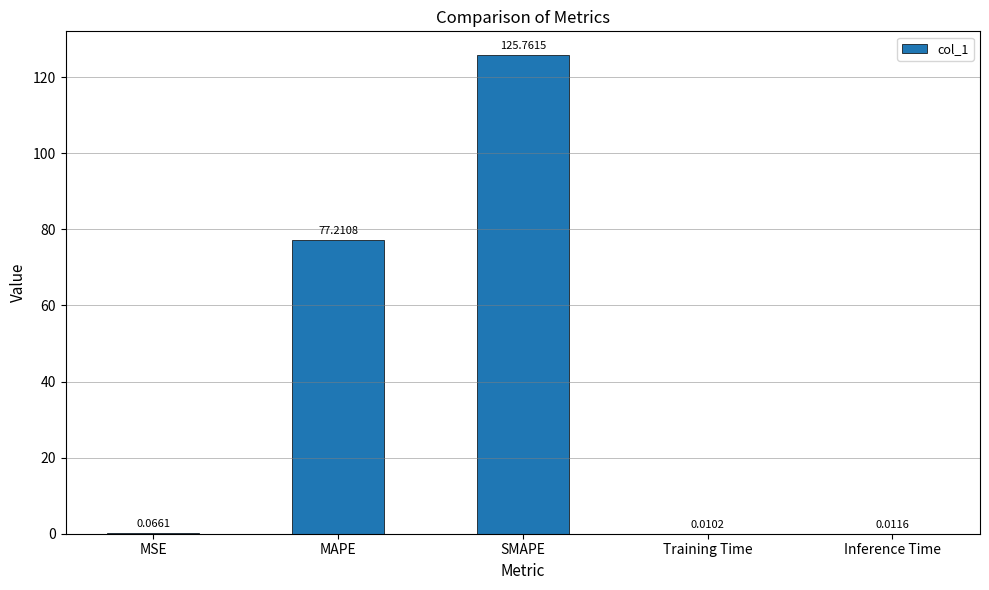

What is the difference between the values at Inference Time and MAPE?

77.2